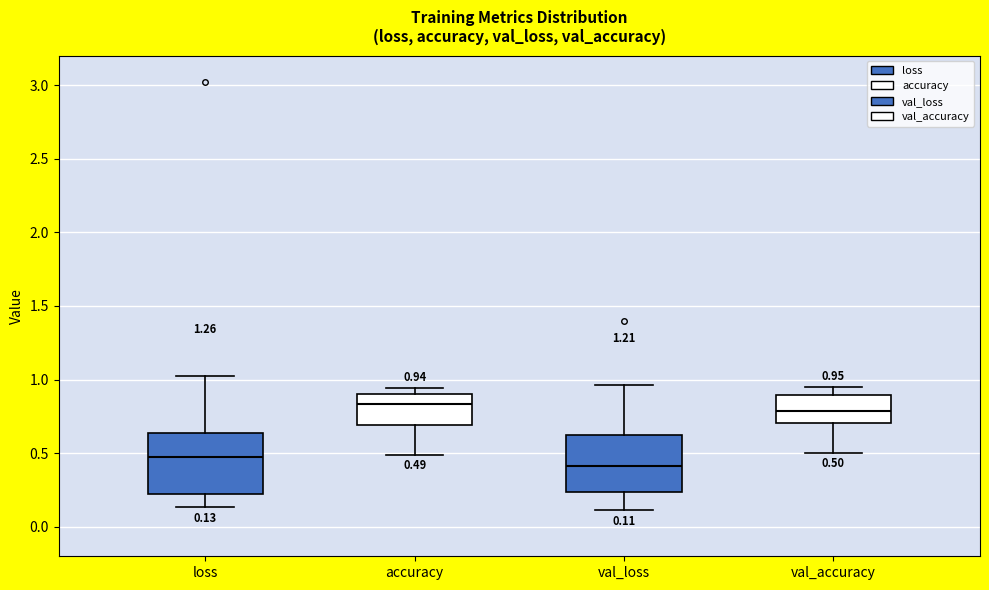

Which box's median line is the lowest?

val_loss